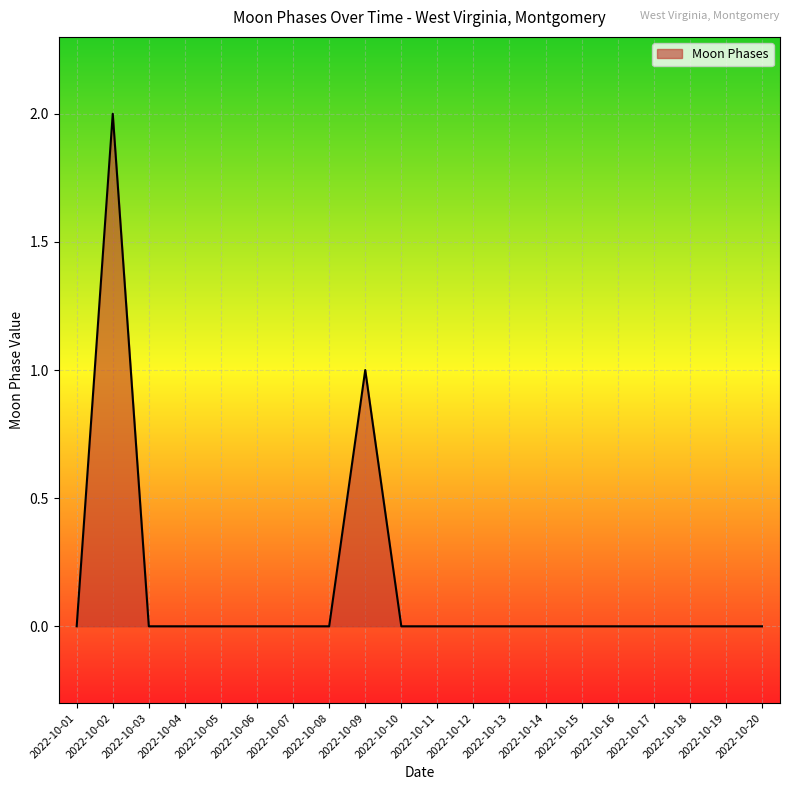

Which label corresponds to the largest value in the chart?

2022-10-02